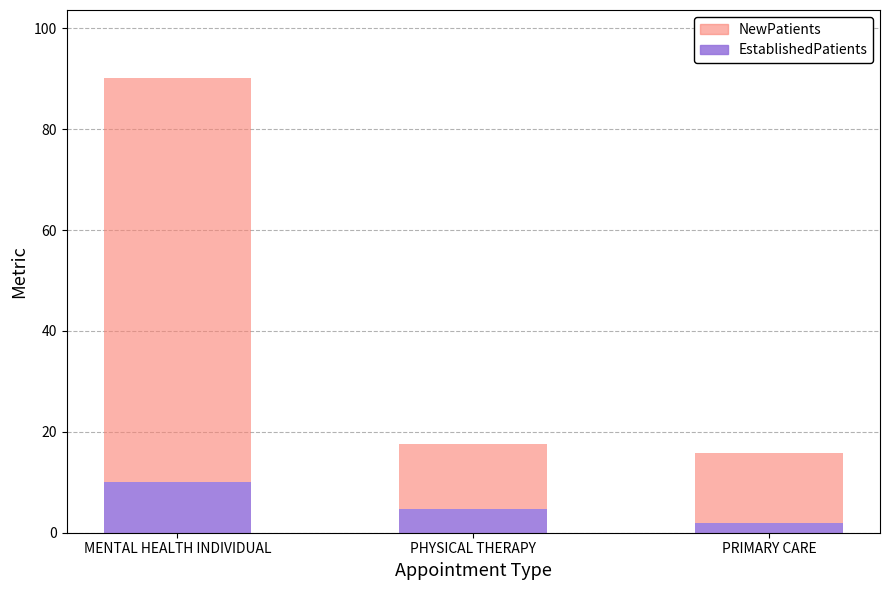

What is the difference between the EstablishedPatients values at PHYSICAL THERAPY and MENTAL HEALTH INDIVIDUAL?

5.4